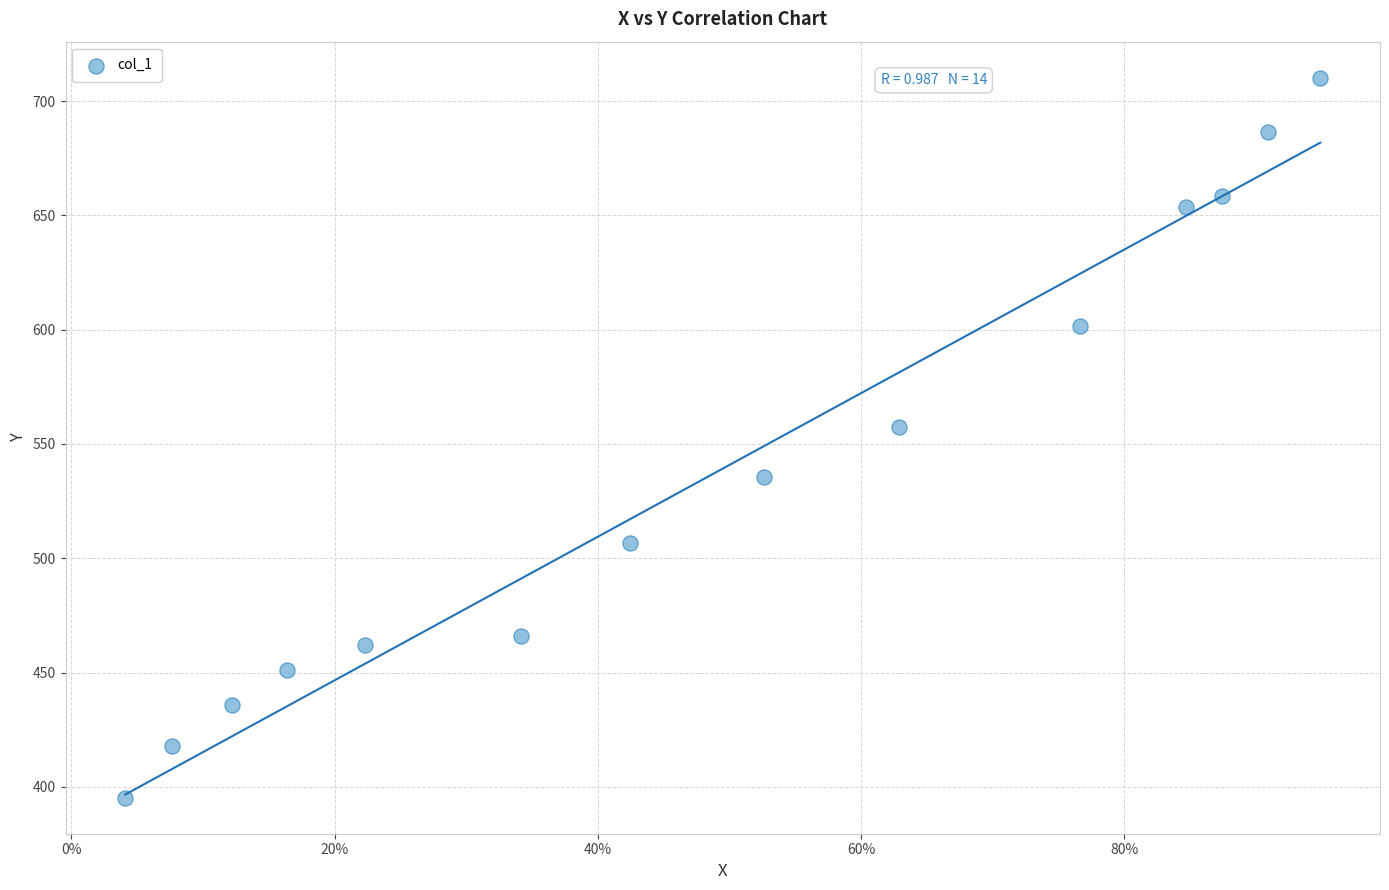

What Y value in the scatter plot is closest to 552?

557.3